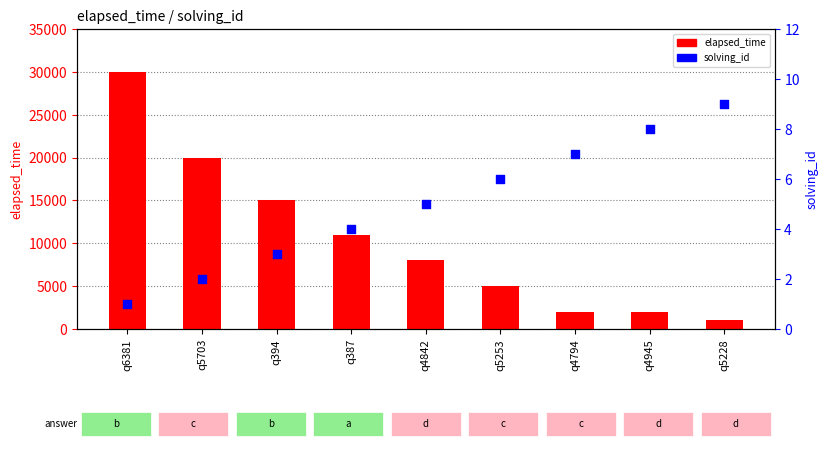

Which series contains the lowest Y value?

solving_id